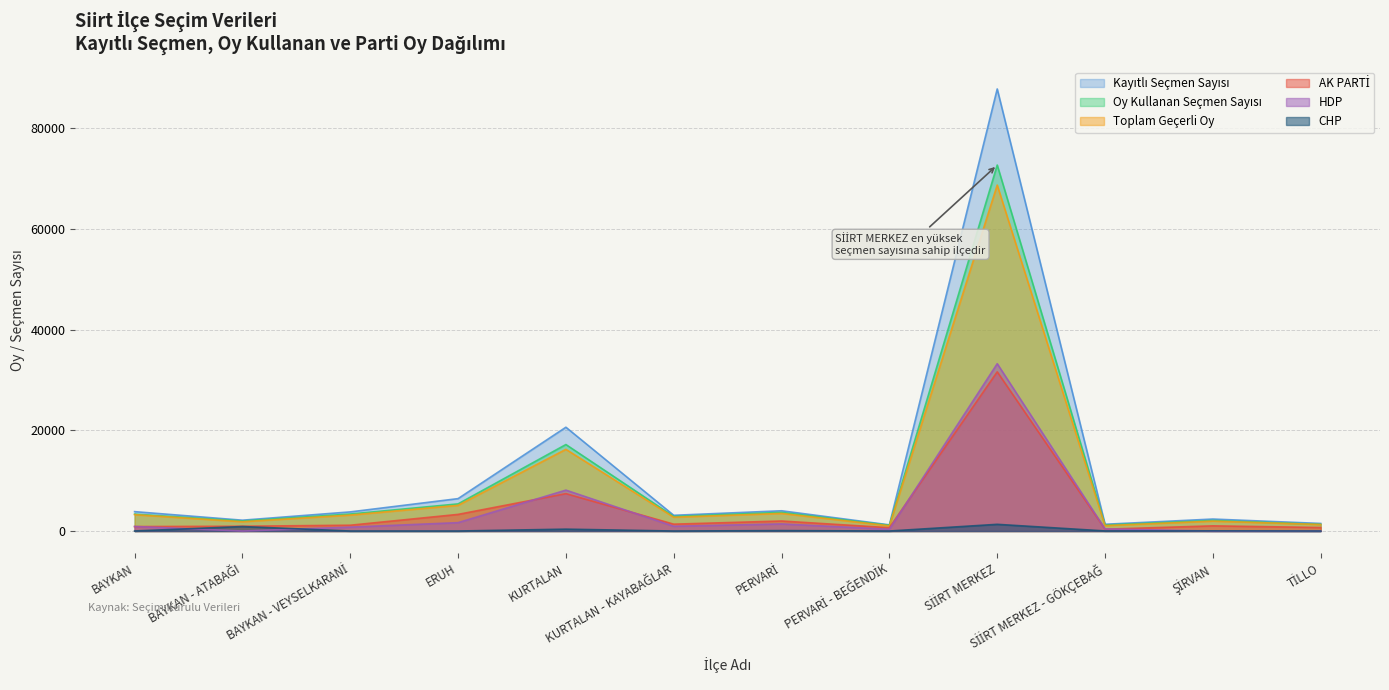

Where is the first local maximum for AK PARTİ?

KURTALAN